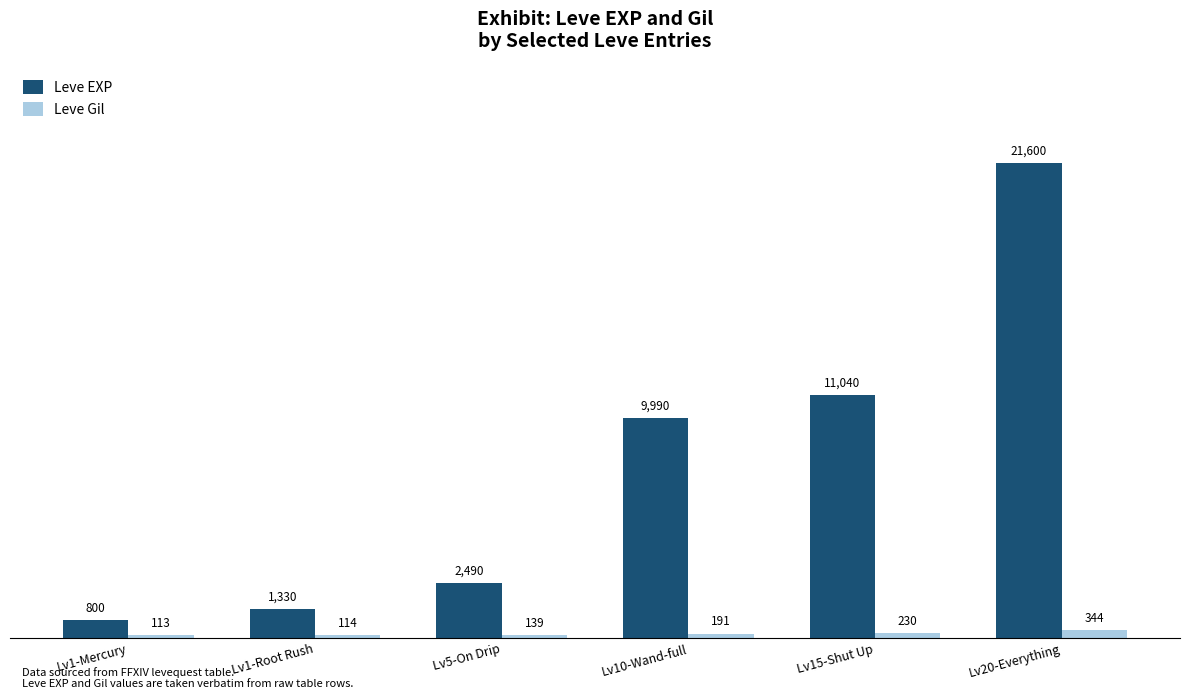

Reading left to right, extract all data points from this chart.

Leve EXP: Lv1-Mercury=800	Lv1-Root Rush=1330	Lv5-On Drip=2490	Lv10-Wand-full=9990	Lv15-Shut Up=11040	Lv20-Everything=21600
Leve Gil: Lv1-Mercury=113	Lv1-Root Rush=114	Lv5-On Drip=139	Lv10-Wand-full=191	Lv15-Shut Up=230	Lv20-Everything=344